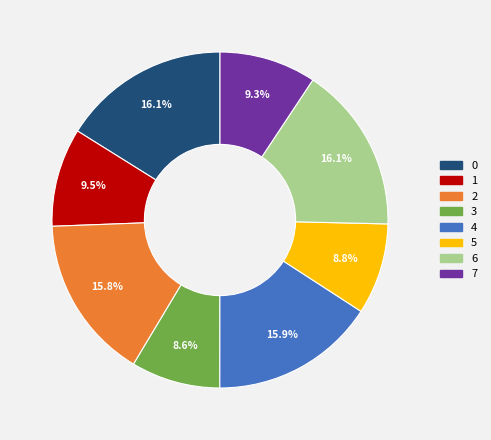

How much of the chart is everything except 7?

90.7%